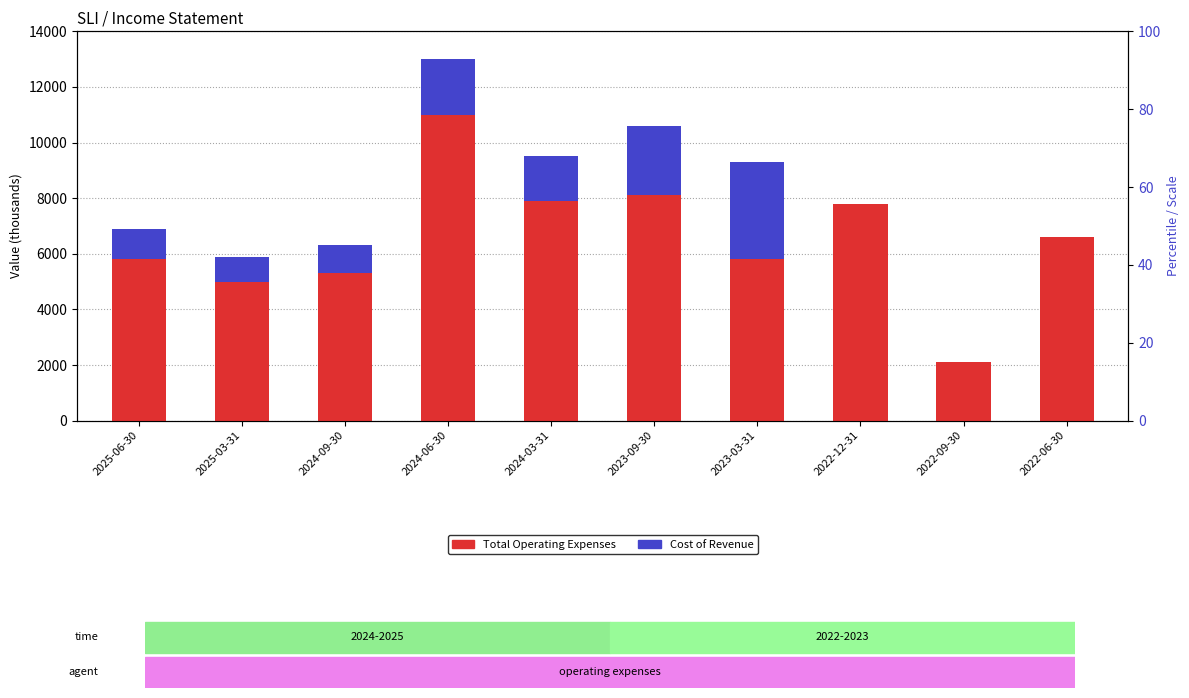

Reading right to left, transcribe all the data shown in this chart.

Total Operating Expenses: 2022-06-30=6600	2022-09-30=2100	2022-12-31=7800	2023-03-31=5800	2023-09-30=8100	2024-03-31=7900	2024-06-30=11000	2024-09-30=5300	2025-03-31=5000	2025-06-30=5800
Cost of Revenue: 2022-06-30=0	2022-09-30=0	2022-12-31=0	2023-03-31=3500	2023-09-30=2500	2024-03-31=1600	2024-06-30=2000	2024-09-30=1000	2025-03-31=900	2025-06-30=1100